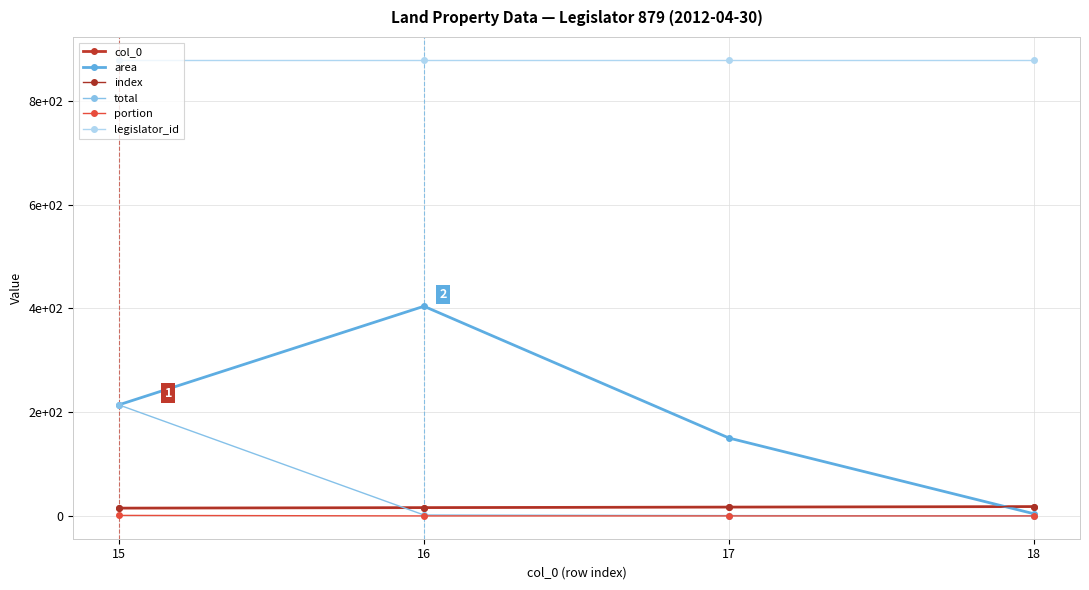

Is this an area chart (filled region under the line)?

No